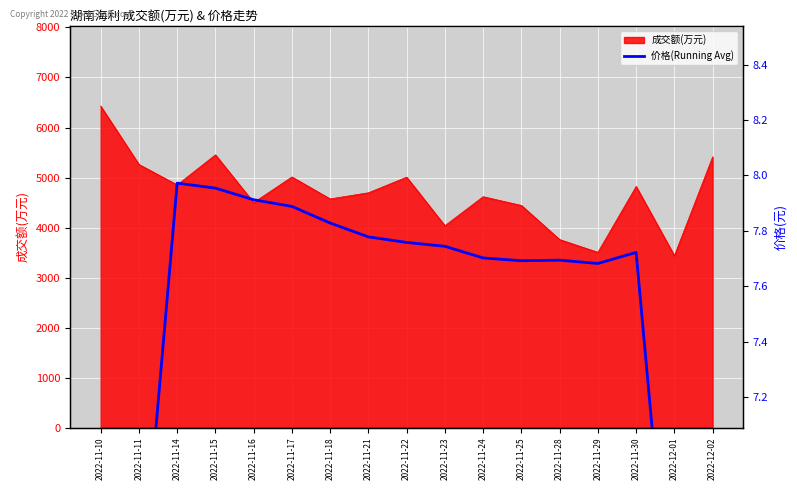

The chart shows a value of 7.7 at 2022-11-28. True or false?

True